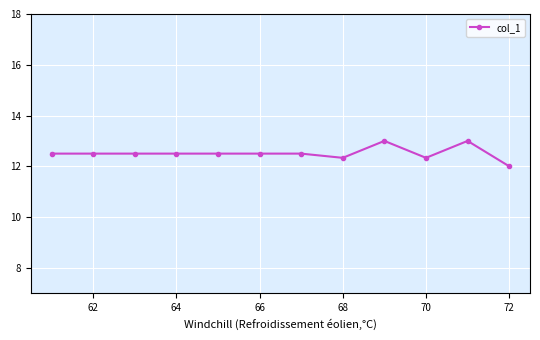

True or false: there are more than 0 points higher than both neighbors.

True